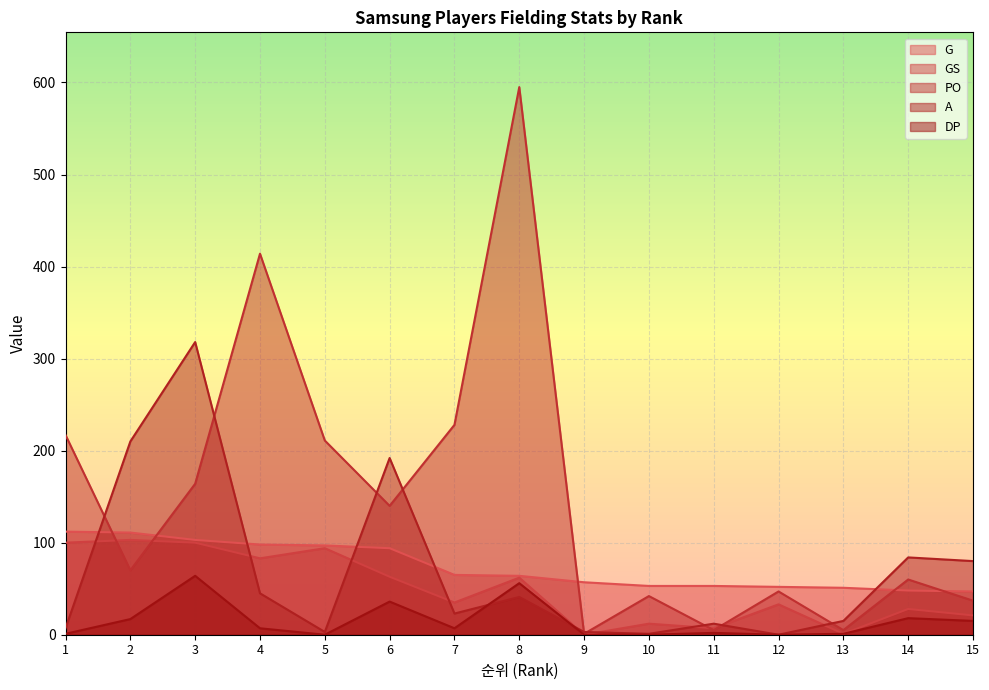

The value of PO at 1 is 217. True or false?

True